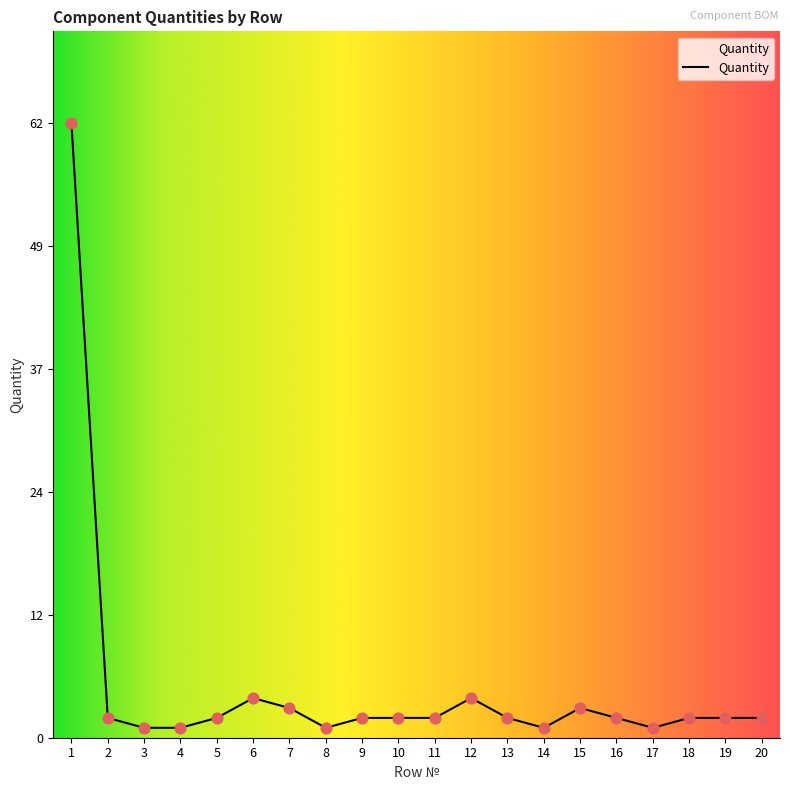

Which has a higher value, 18 or 20?

18